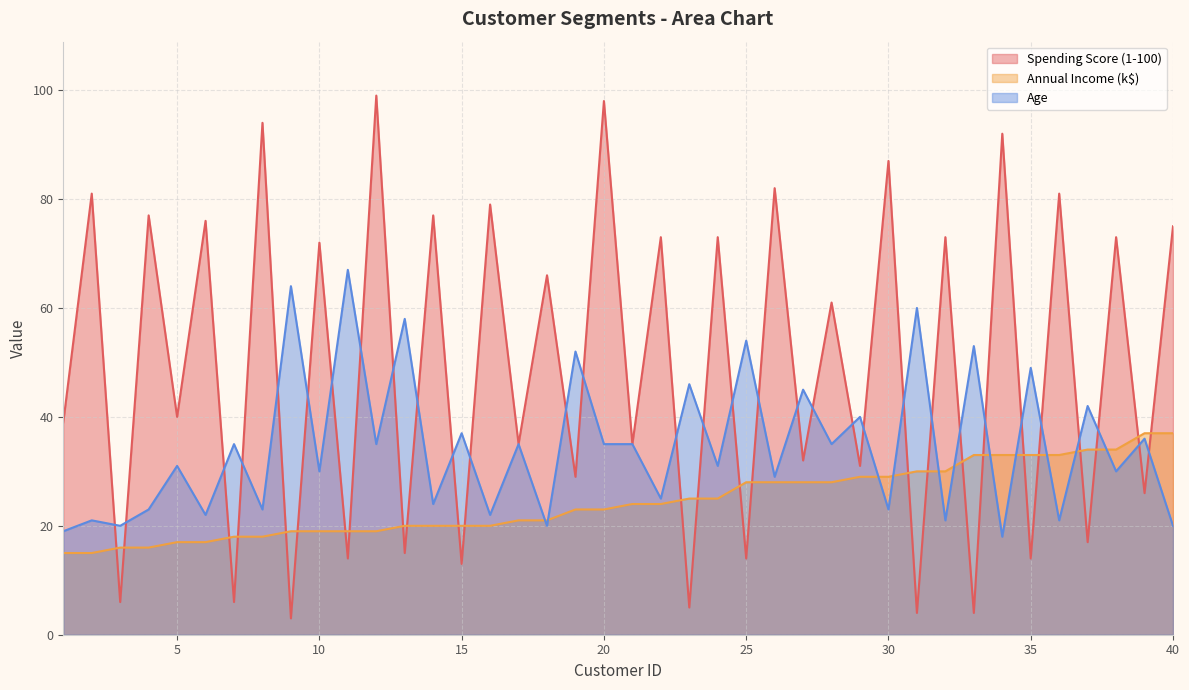

The Spending Score (1-100) series shows 14 at 19. True or false?

False